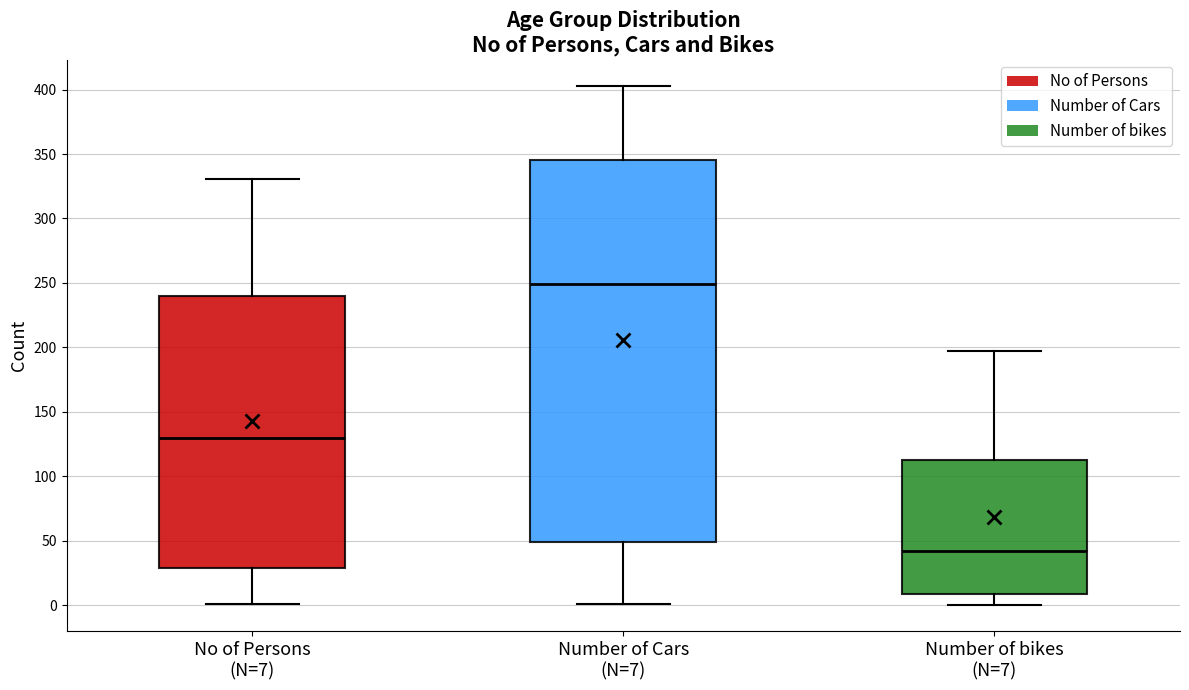

Comparing the boxes themselves (not the whiskers), which one is the tallest?

Number of Cars (N=7)